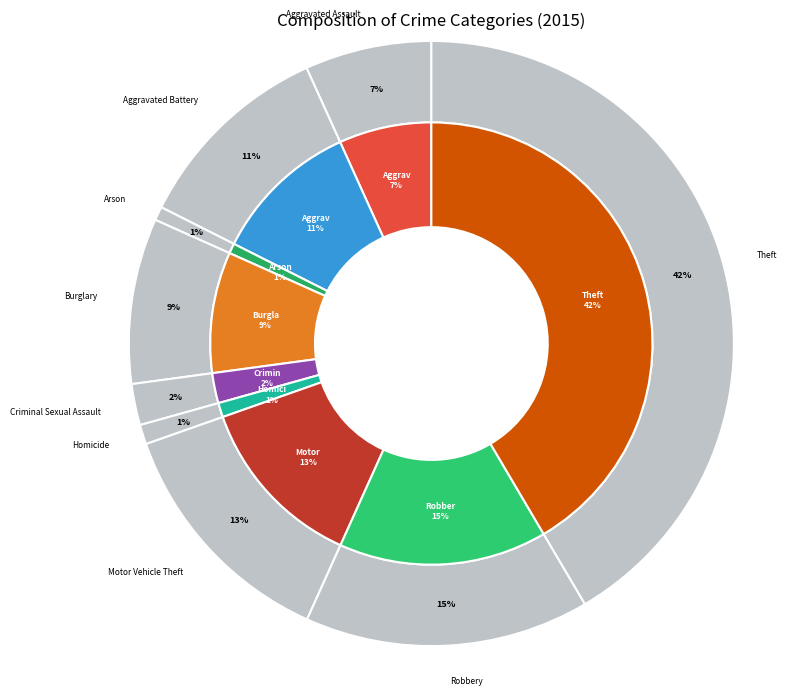

What percentage is NOT represented by Aggravated Battery?

89.2%